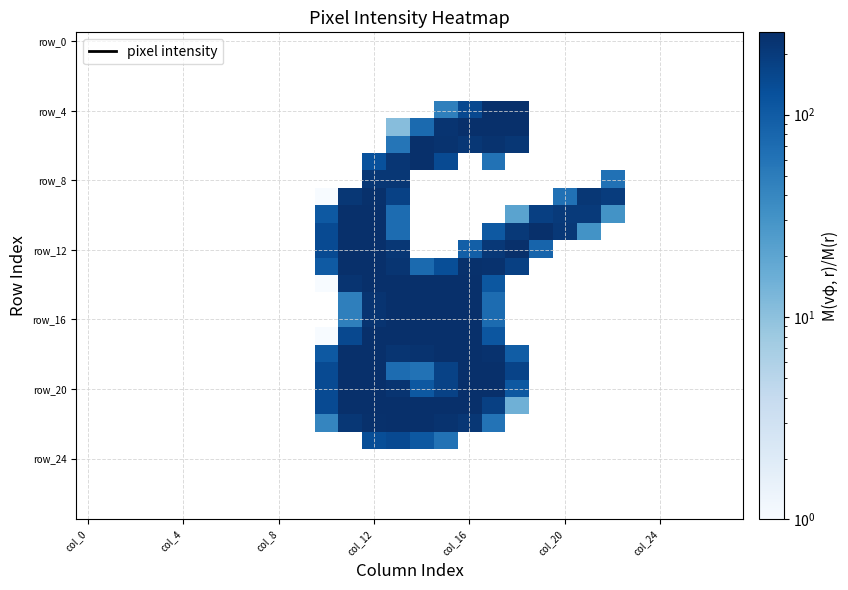

At how many categories does at least one series exceed 47?

13